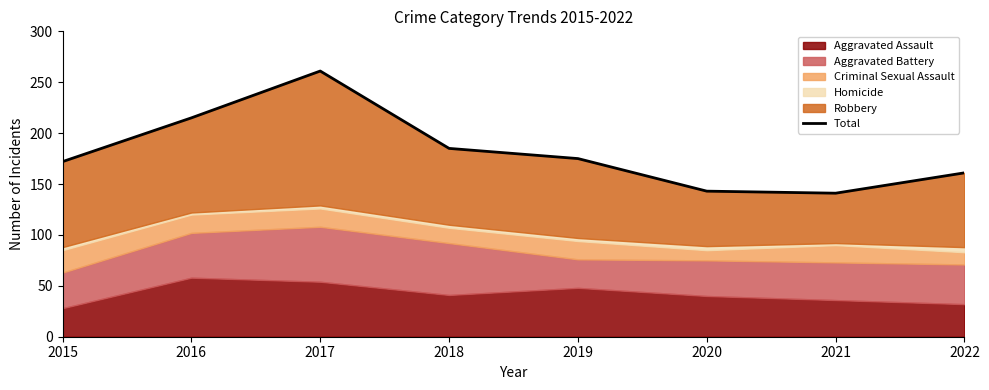

What is the difference between the maximum and minimum values?

120